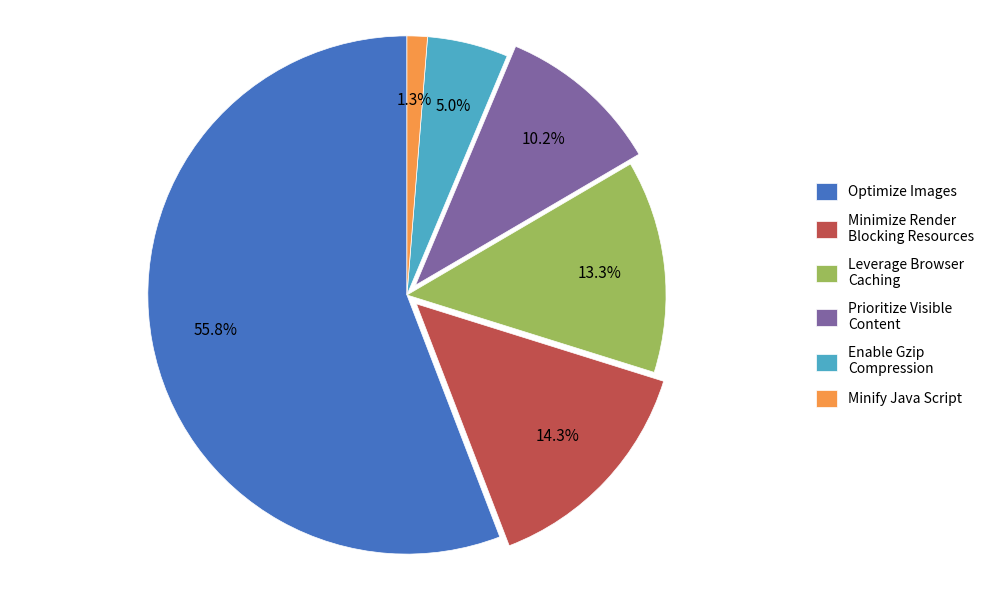

Combined, do Minimize Render Blocking Resources and Optimize Images account for over 50%?

Yes